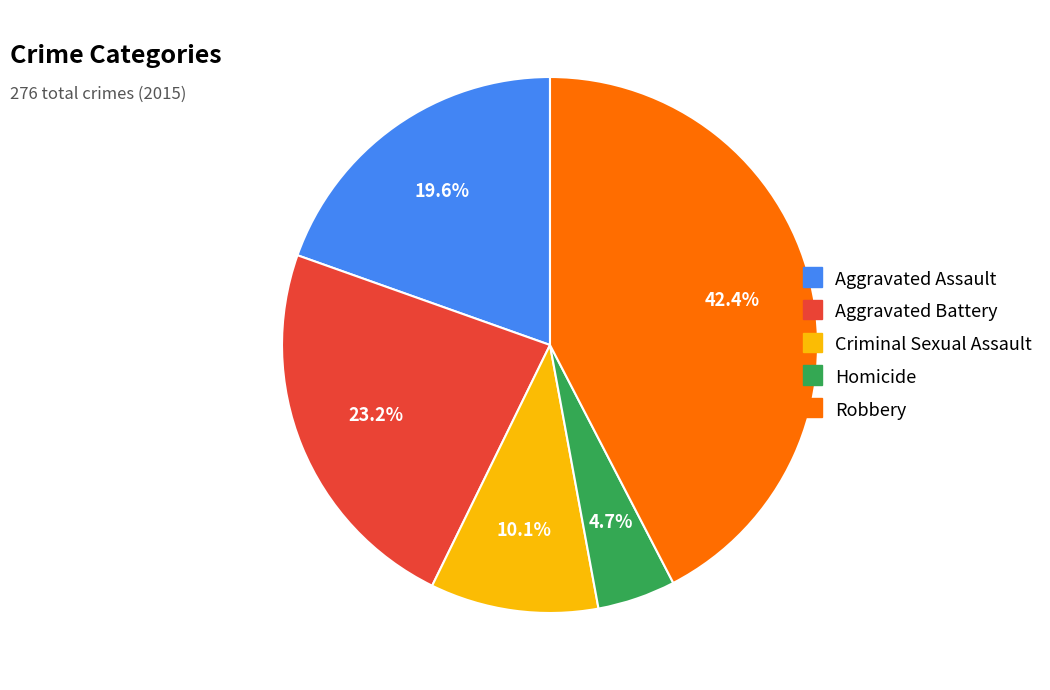

What portion of the pie excludes Aggravated Assault?

80.4%